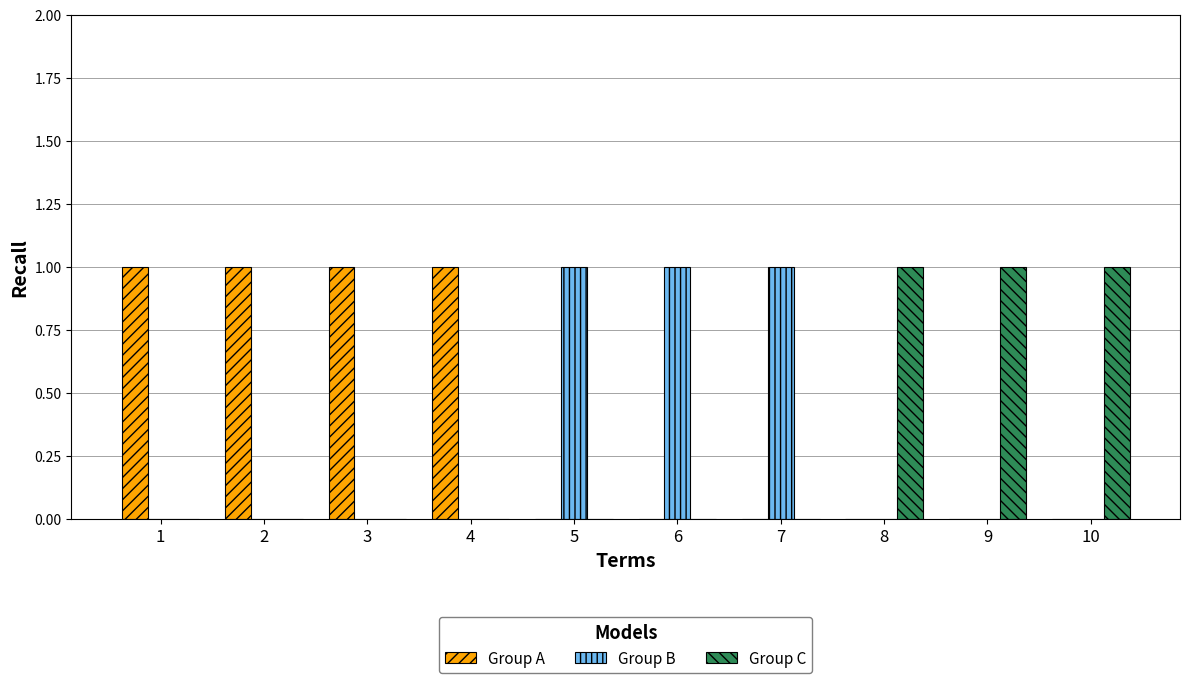

What are all the series names shown in the legend?

Group A, Group B, Group C